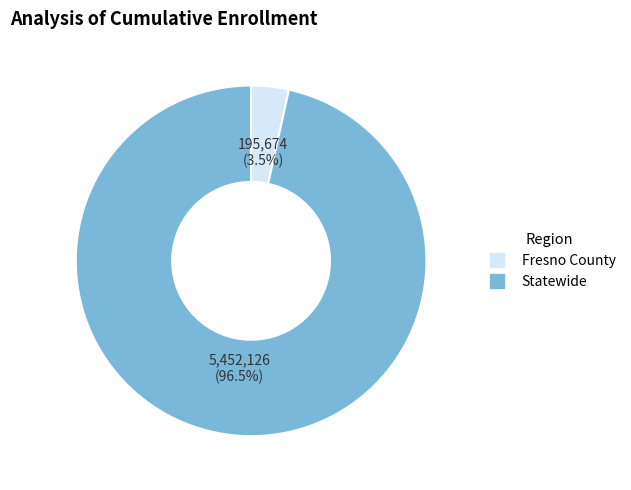

Which category has the biggest portion of the pie?

Statewide